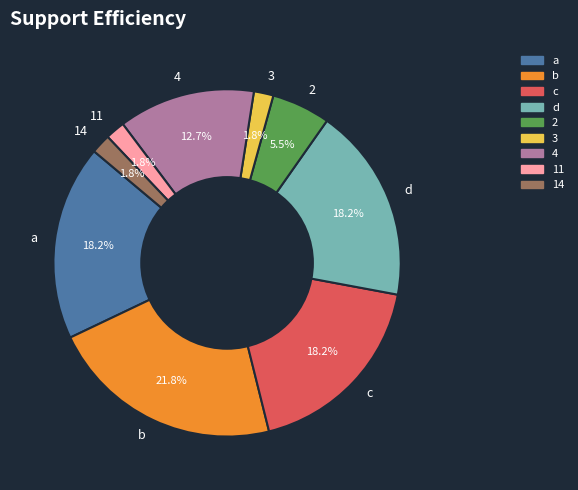

Which has a higher value, b or d?

b